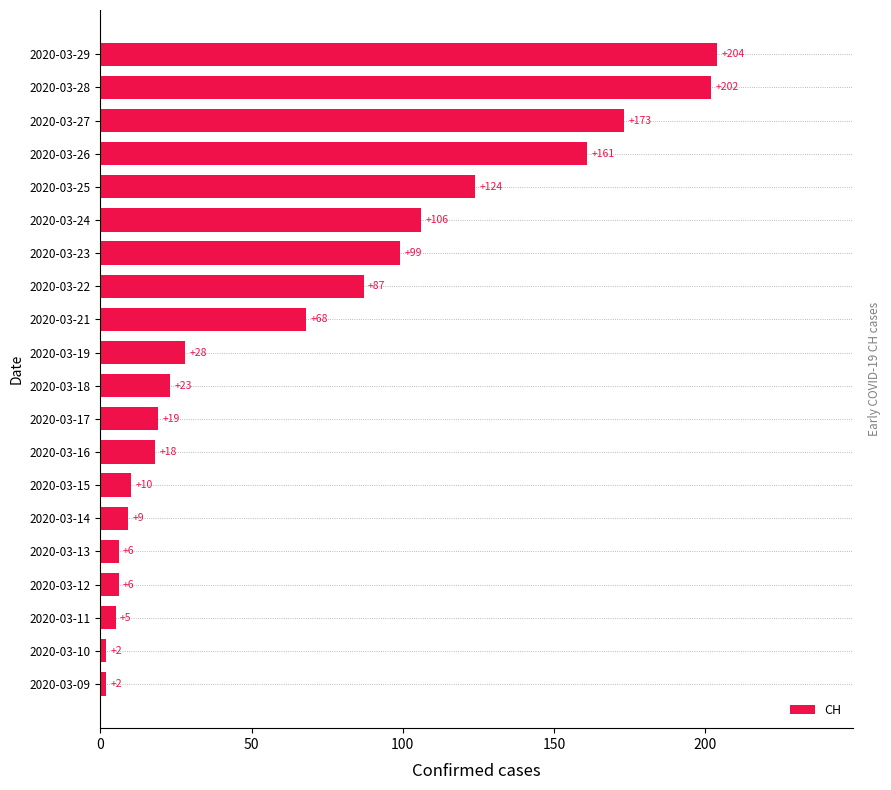

Read the value at 2020-03-21, to the nearest 10.

70